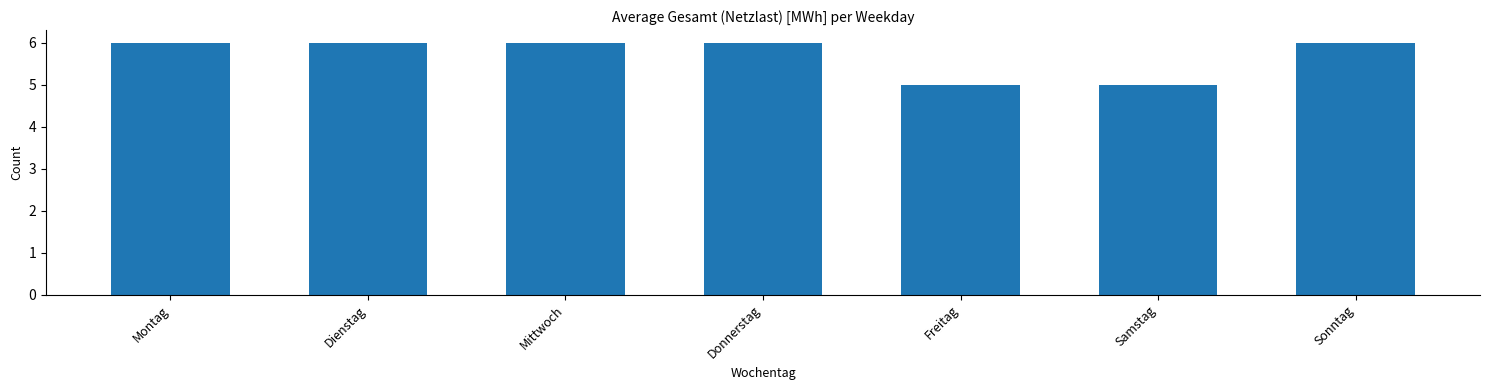

What is the ratio of the value at Montag to the value at Sonntag?

1.0